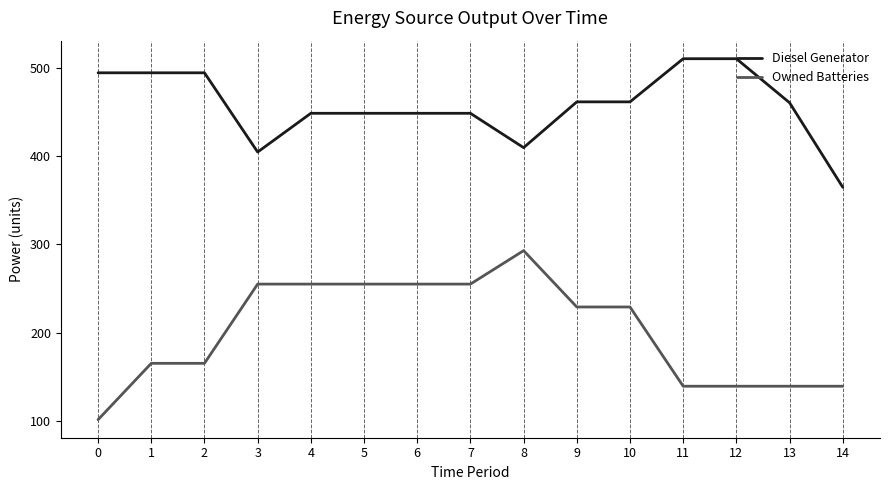

Count the Owned Batteries values in the range 139 to 255.

13